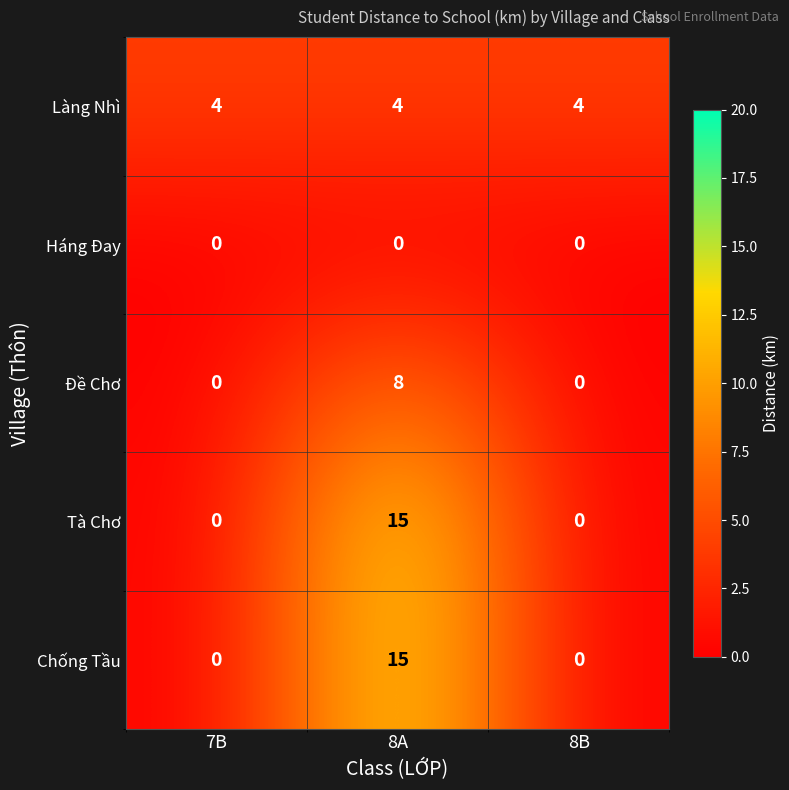

Count the Đề Chơ values in the range 0 to 8.

3